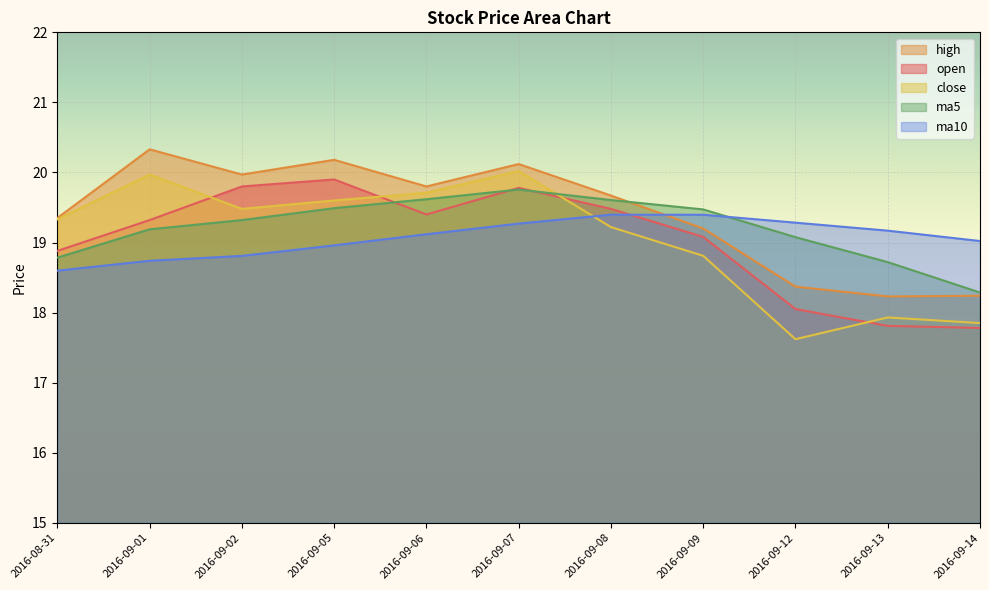

Is it true that ma10 equals 19.4 at 2016-09-08?

True